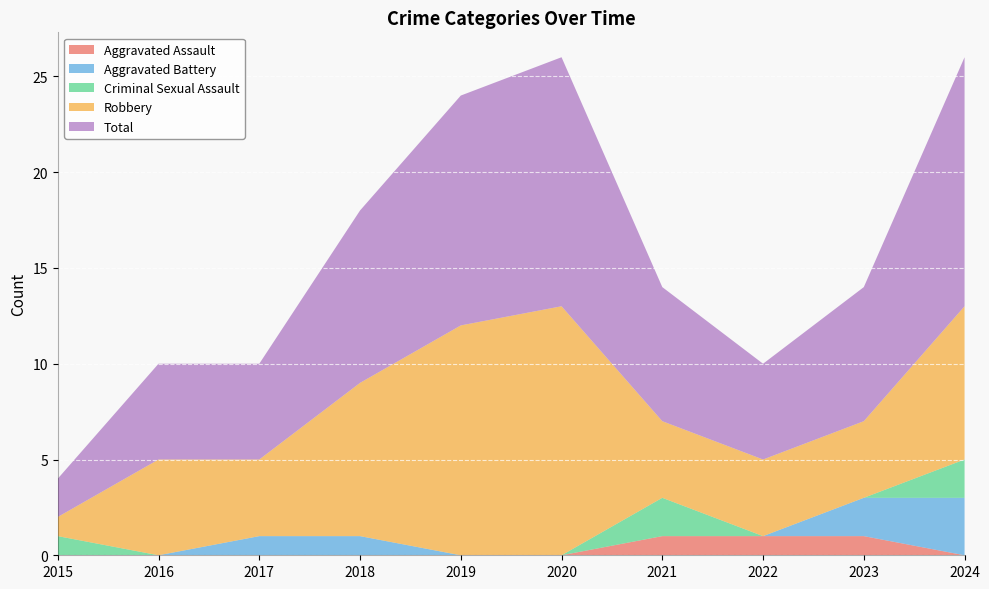

At which category does Robbery reach its first local valley?

2017